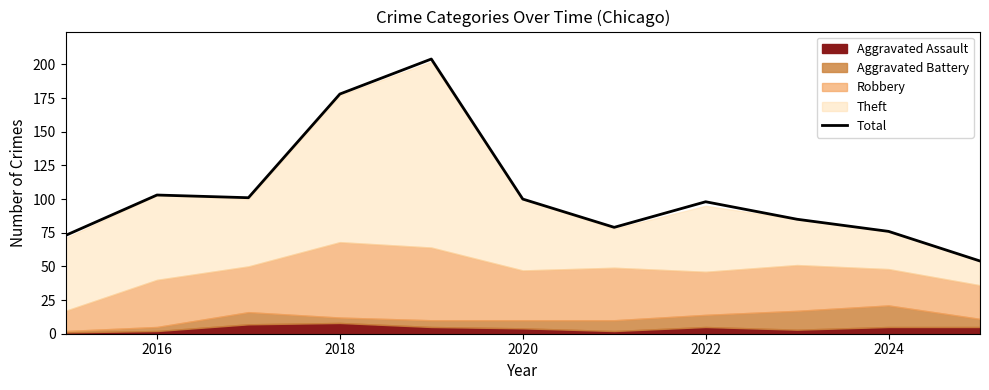

Is it true that Total equals 100 at 2020?

True